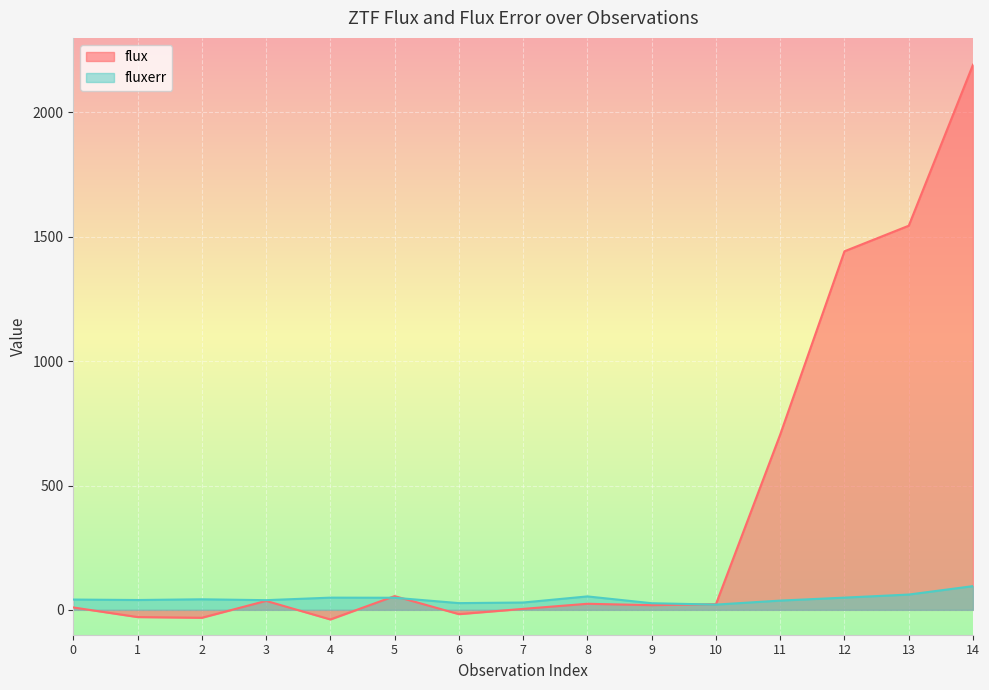

The flux series shows 24.4 at 8. True or false?

True